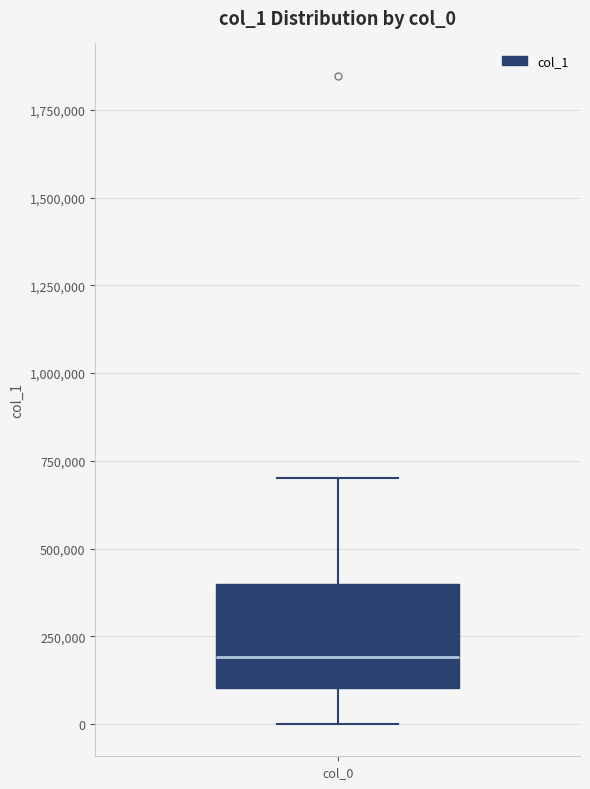

Read this box plot against the y-axis: the position of the median line, the range covered by the box, and the ends of both whiskers. The values are not printed on the chart, so give them approximately, as read against the axis.

median 200000, box 100000 to 400000, whiskers 0 to 700000